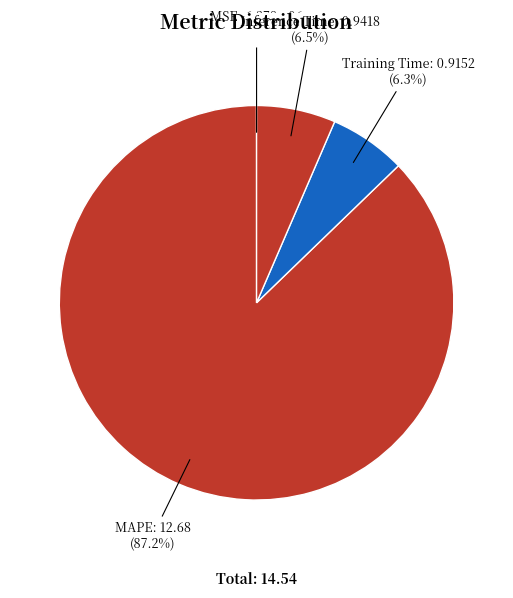

To the nearest percent, what is the difference between the largest and smallest slice percentages?

87%